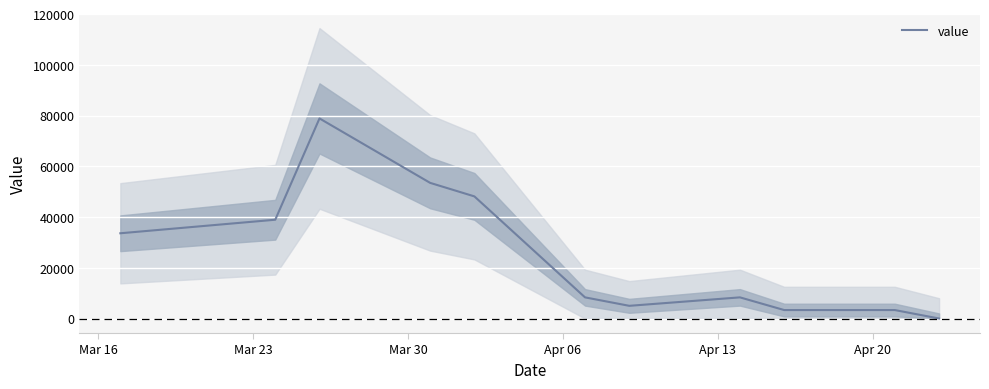

What is the highest value of the value series?

78866.7